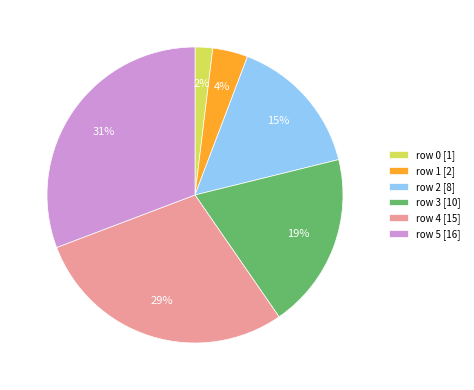

True or false: row 0 accounts for 15% of the total.

False